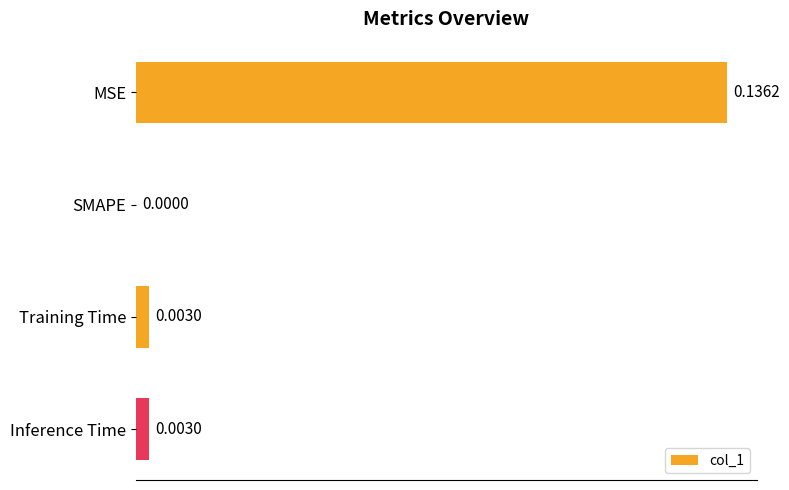

Does the chart contain stacked bars?

No